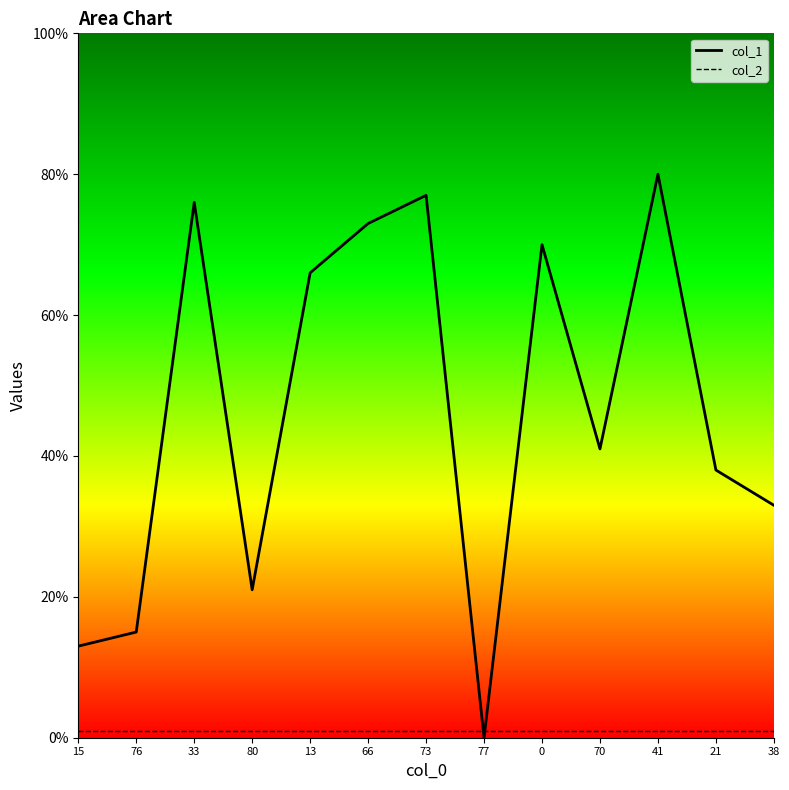

What is the label of the 13th point from the left?

38